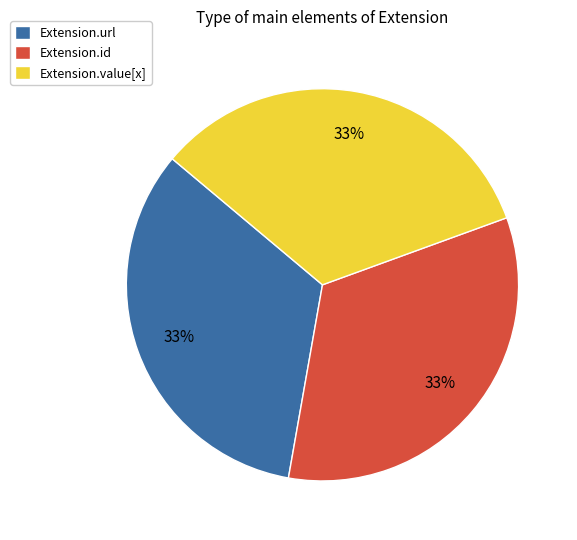

To the nearest percent, what is the average slice percentage?

33%